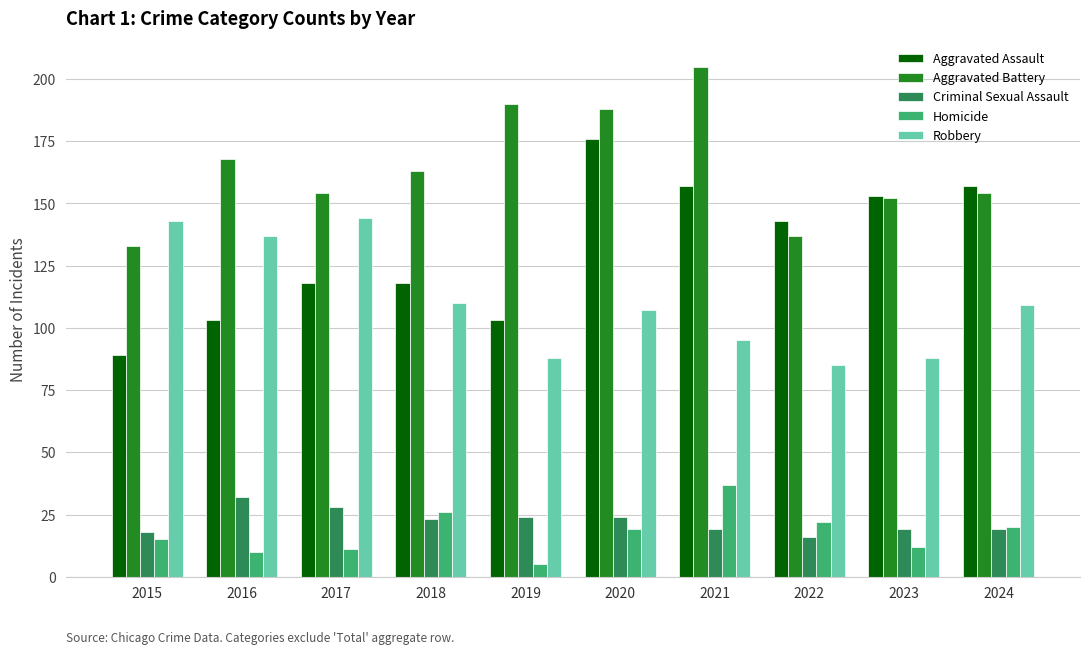

What are all the series names shown in the legend?

Aggravated Assault, Aggravated Battery, Criminal Sexual Assault, Homicide, Robbery